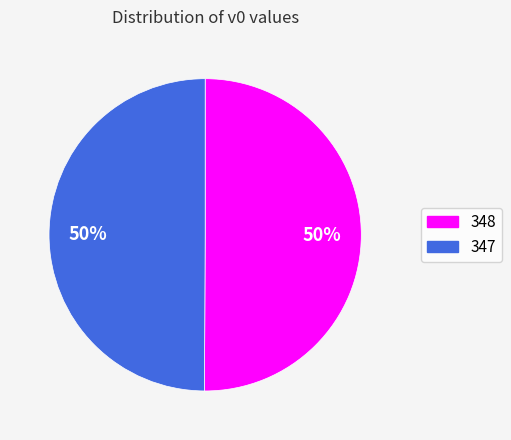

How many segments does this pie chart have?

2